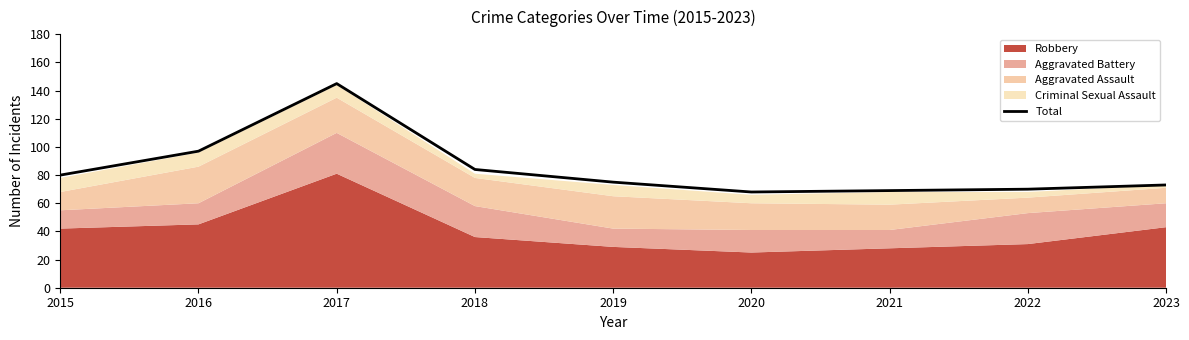

Reading left to right, extract all data points from this chart.

80	97	145	84	75	68	69	70	73